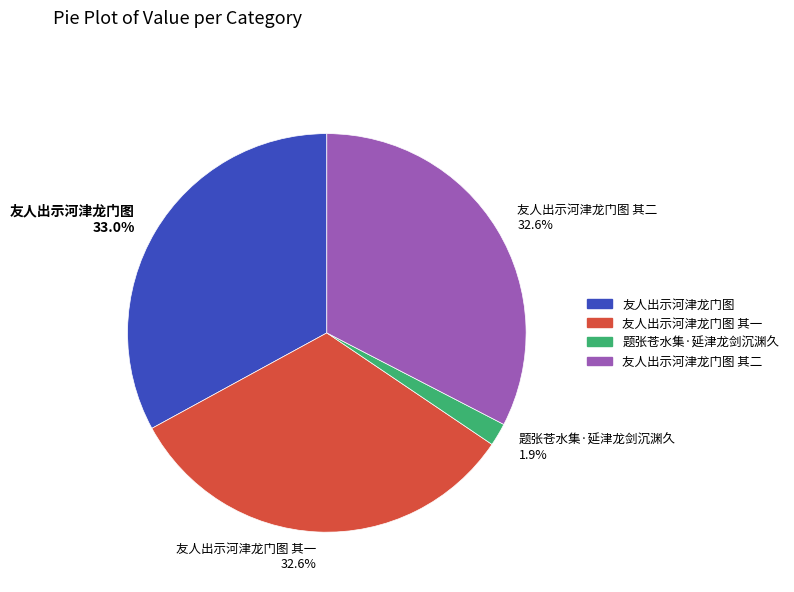

Is there a majority slice in this chart?

No